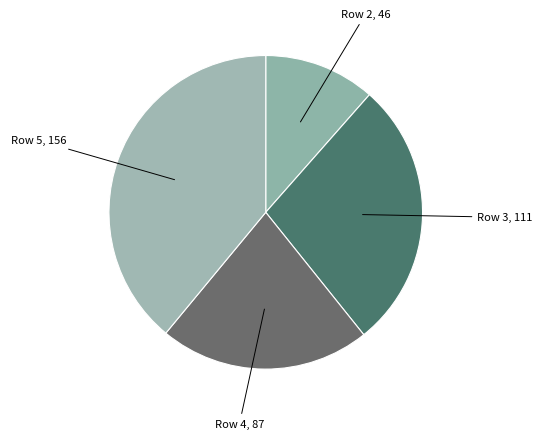

Count the number of slices in the pie.

4